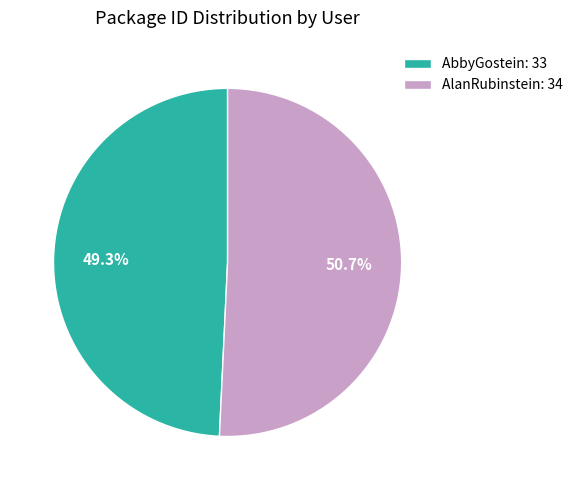

Between AlanRubinstein and AbbyGostein, which is larger?

AlanRubinstein